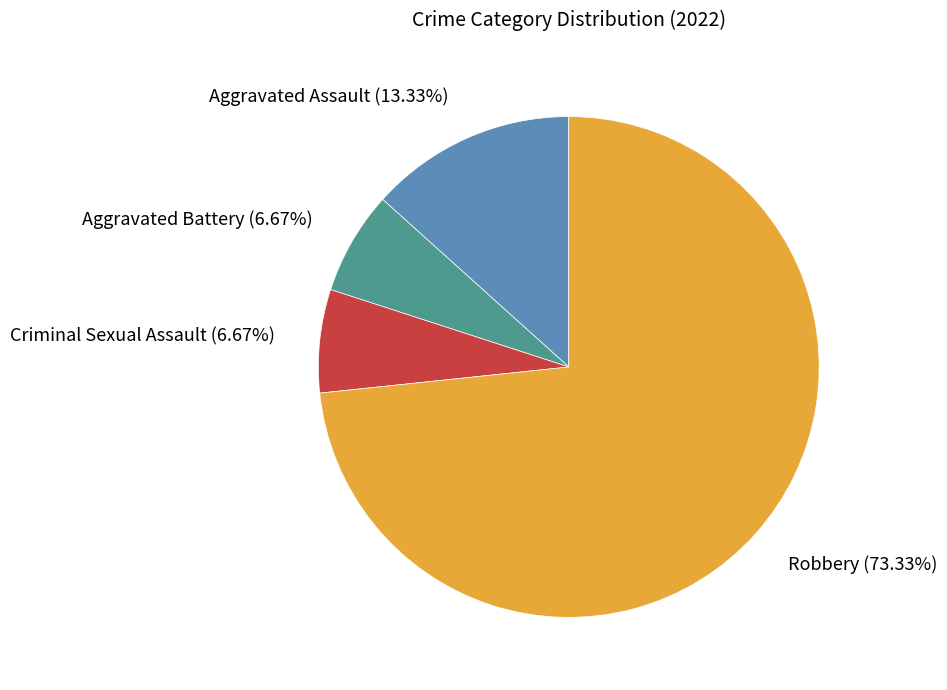

Combined, do Robbery and Aggravated Assault account for over 50%?

Yes